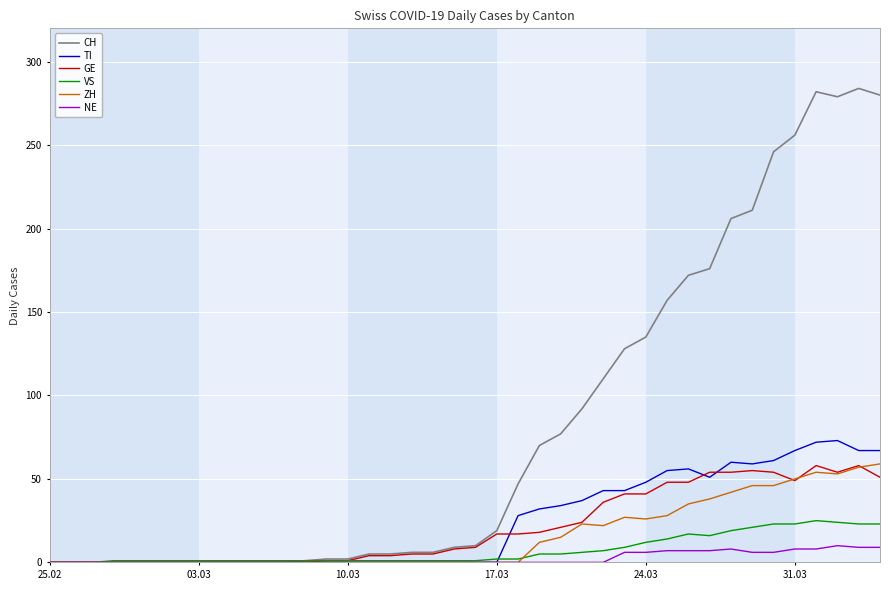

Does the chart have visible grid lines?

Yes